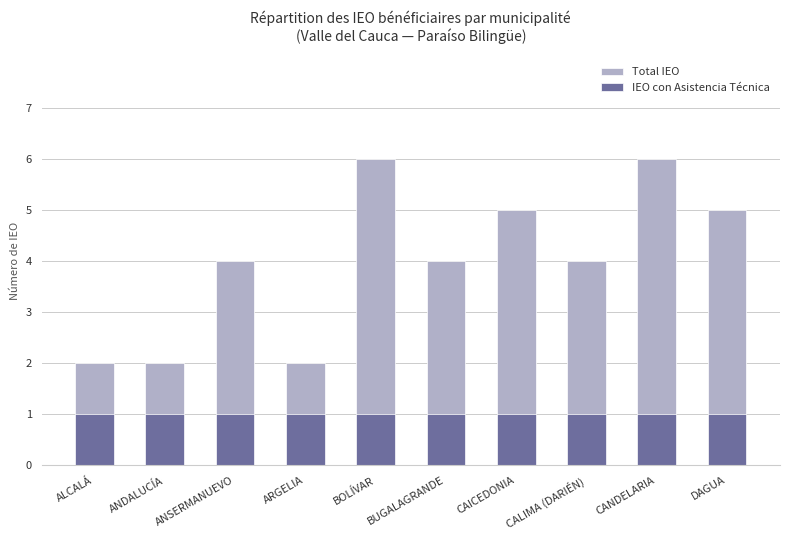

At which label does IEO con Asistencia Técnica reach its minimum?

ALCALÁ